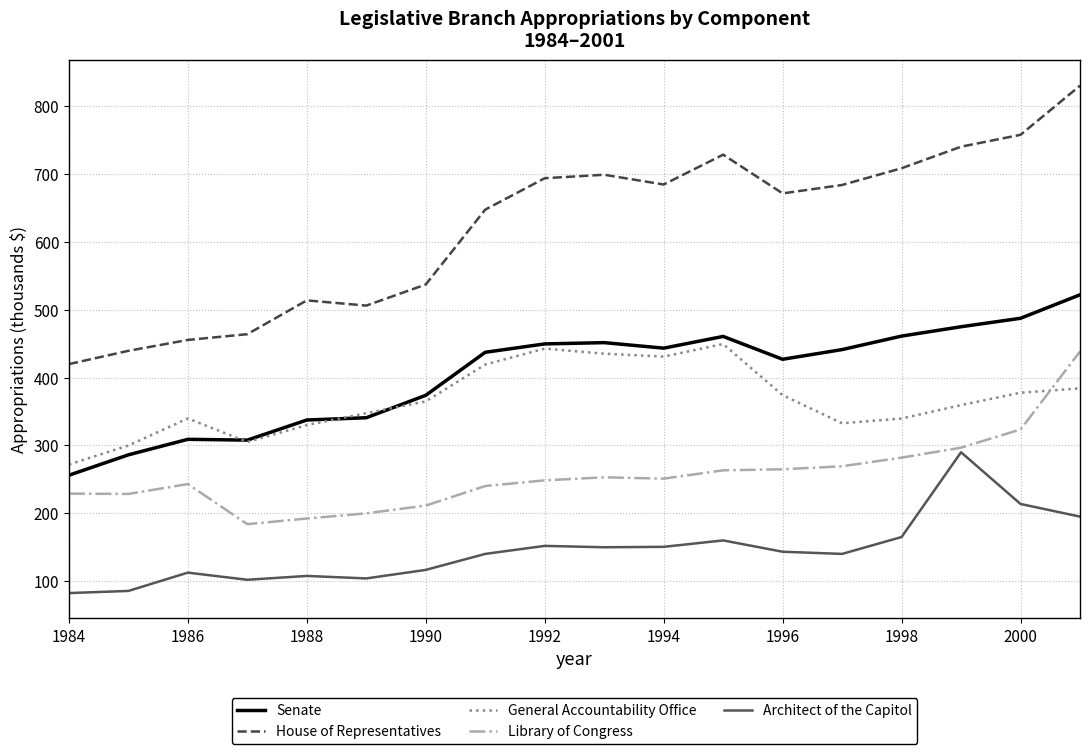

What is the minimum value shown in the chart?

82.0